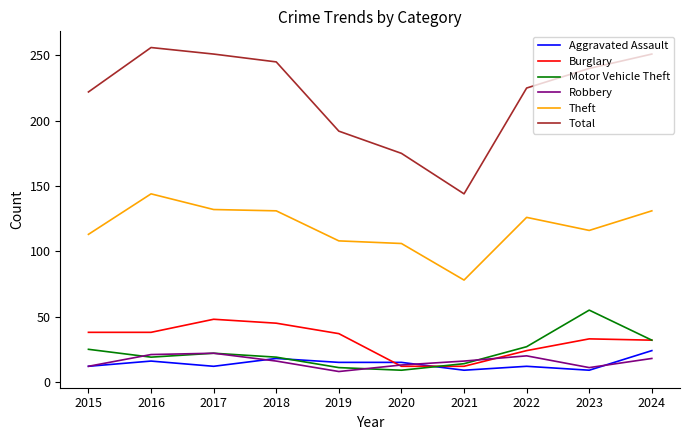

The value of Burglary at 2015 is 21. True or false?

False